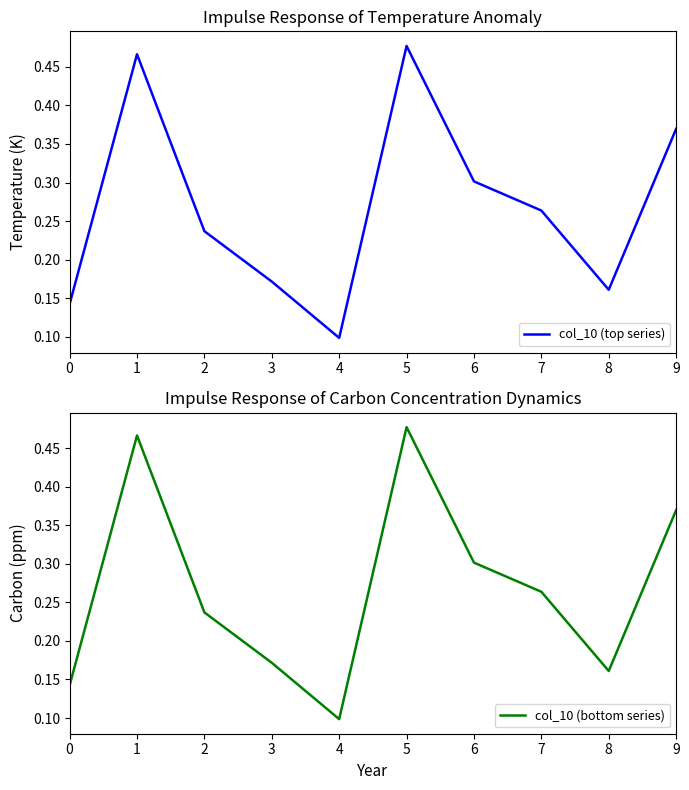

Is it true that col_10 (bottom series) equals 0.2 at 3?

True